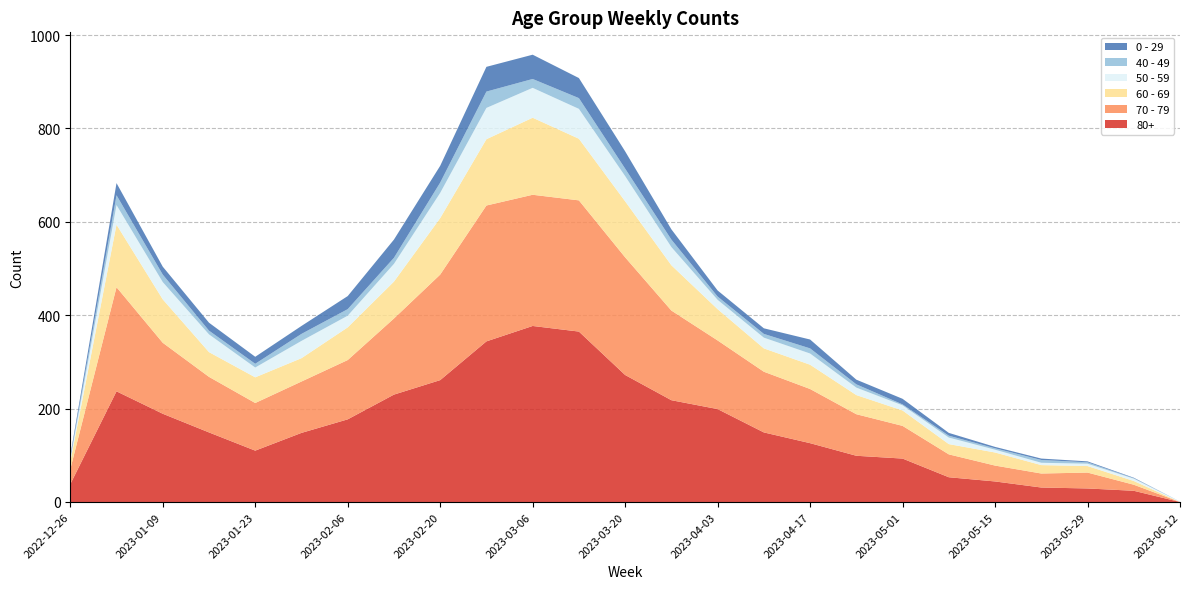

Reading left to right, what are all the values shown in this chart?

60 - 69: 16	134	93	53	55	50	70	79	121	142	165	132	120	97	67	50	52	41	33	22	28	18	14	8	0
80+: 38	237	189	149	110	148	177	230	261	344	377	365	272	218	199	149	126	99	93	53	44	31	29	24	0
70 - 79: 32	223	152	119	102	110	127	163	226	291	281	281	252	192	147	130	116	89	70	49	34	30	34	13	0
0 - 29: 4	26	17	17	15	17	28	39	36	53	52	43	37	22	13	12	19	10	12	6	3	3	2	1	0
40 - 49: 4	21	16	8	8	15	14	13	22	35	19	23	16	16	7	8	11	7	2	4	3	6	3	1	0
50 - 59: 5	42	37	38	21	37	25	38	54	67	64	64	54	39	20	23	24	16	11	14	6	5	5	5	1